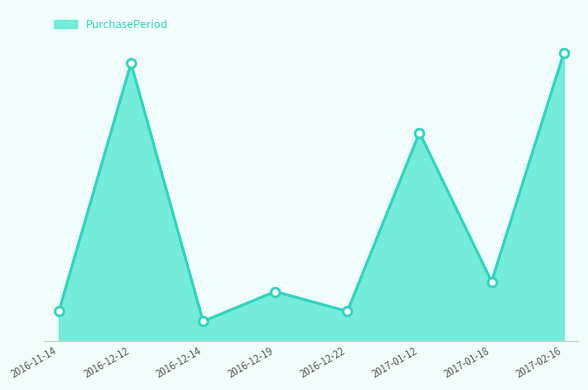

Does the chart have visible grid lines?

No